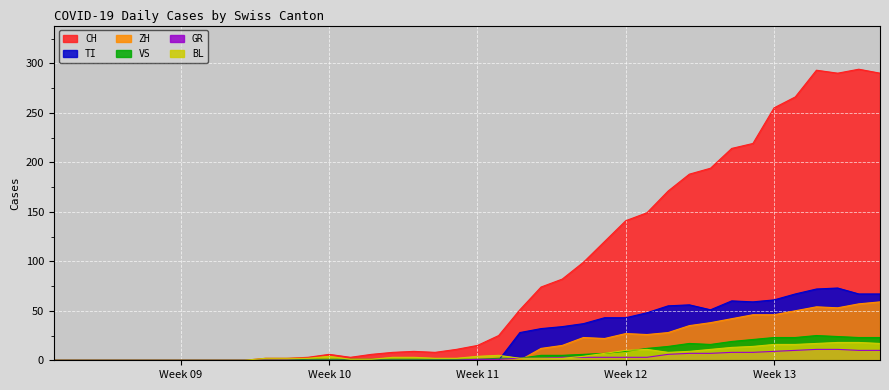

Is the value of GR at 2020-03-15 greater than the value of ZH at 2020-03-31?

No